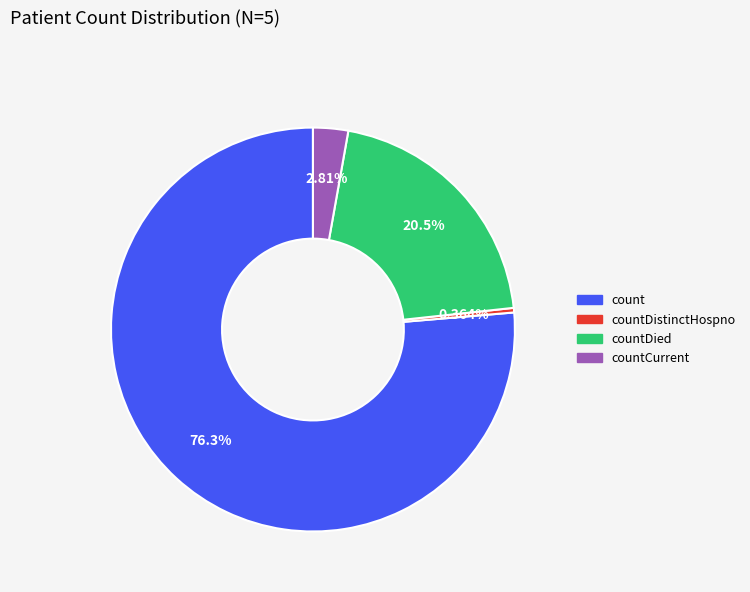

How many slices are in this pie chart?

4